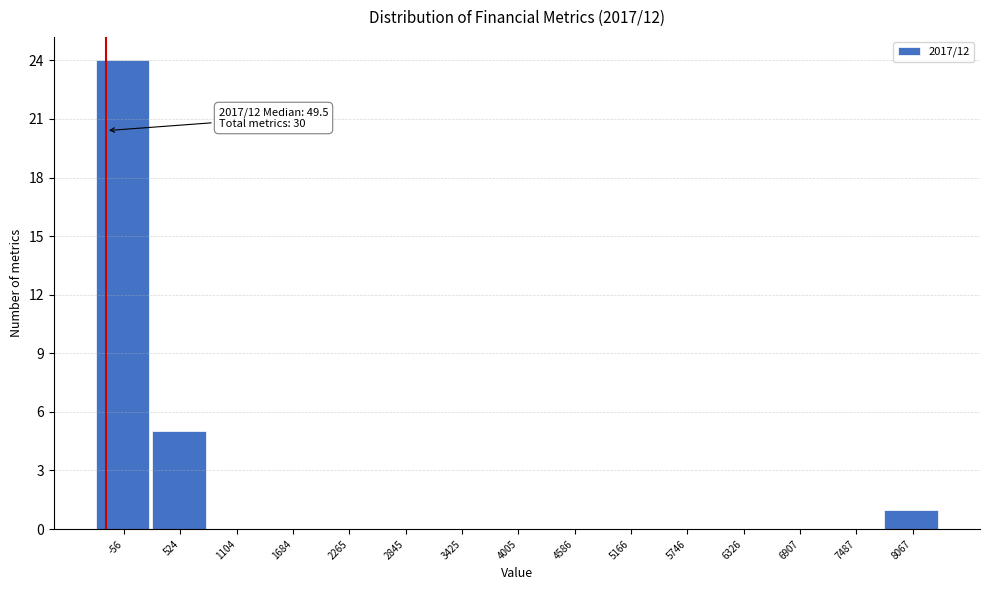

Reading left to right, list all the values displayed in this chart.

-56=24	524=5	1104=0	1684=0	2265=0	2845=0	3425=0	4005=0	4586=0	5166=0	5746=0	6326=0	6907=0	7487=0	8067=1